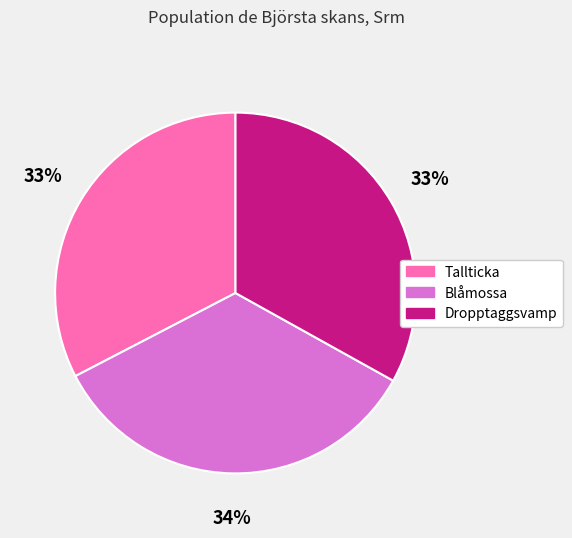

To the nearest percent, what percentage of the pie is Blåmossa?

34%